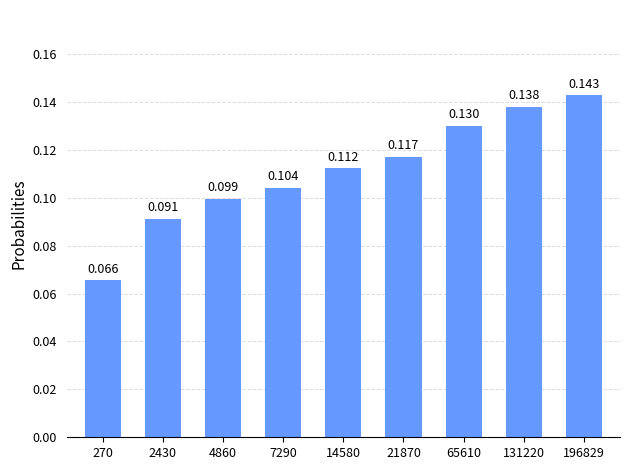

Are the bars horizontal?

No